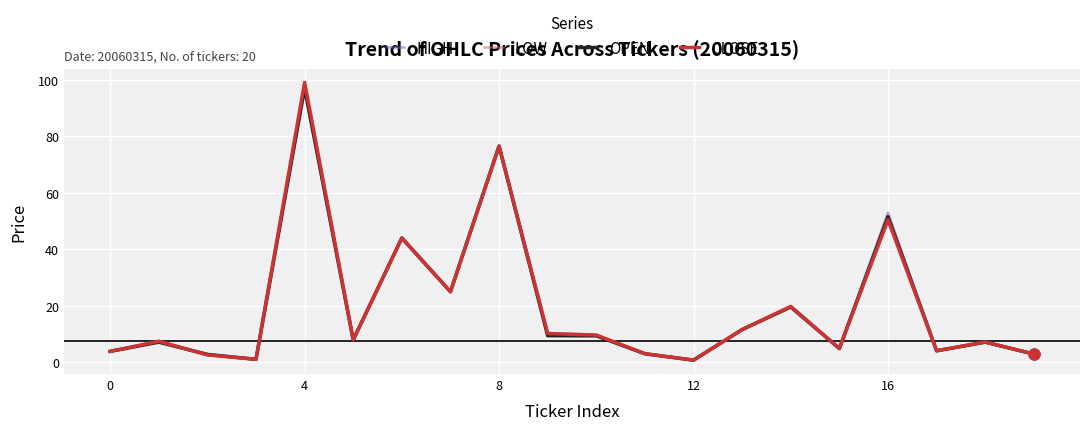

What is the highest value of the CLOSE series?

99.0